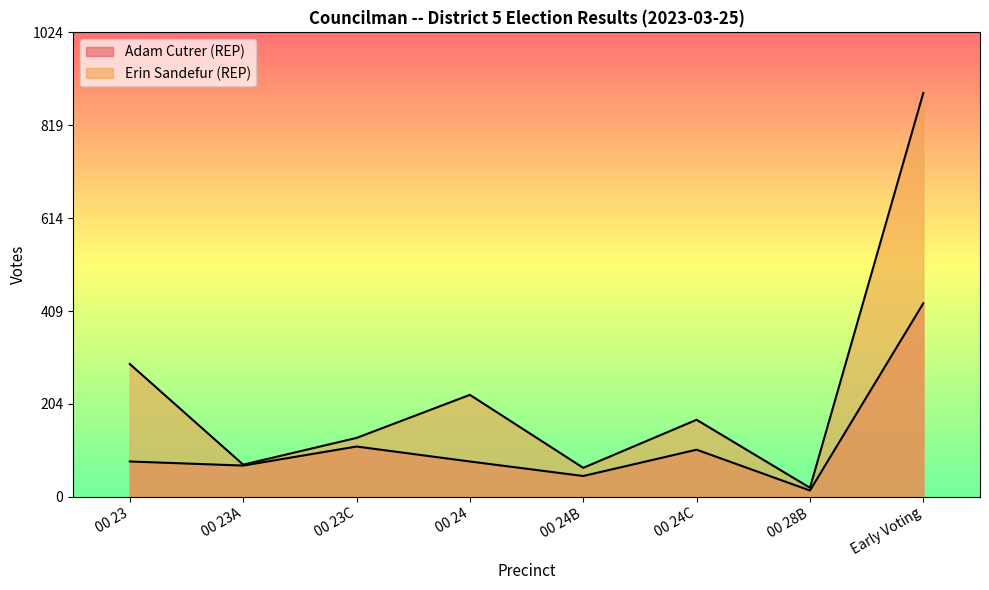

Is the value of Erin Sandefur (REP) at 00 23A greater than the value of Adam Cutrer (REP) at 00 24?

No